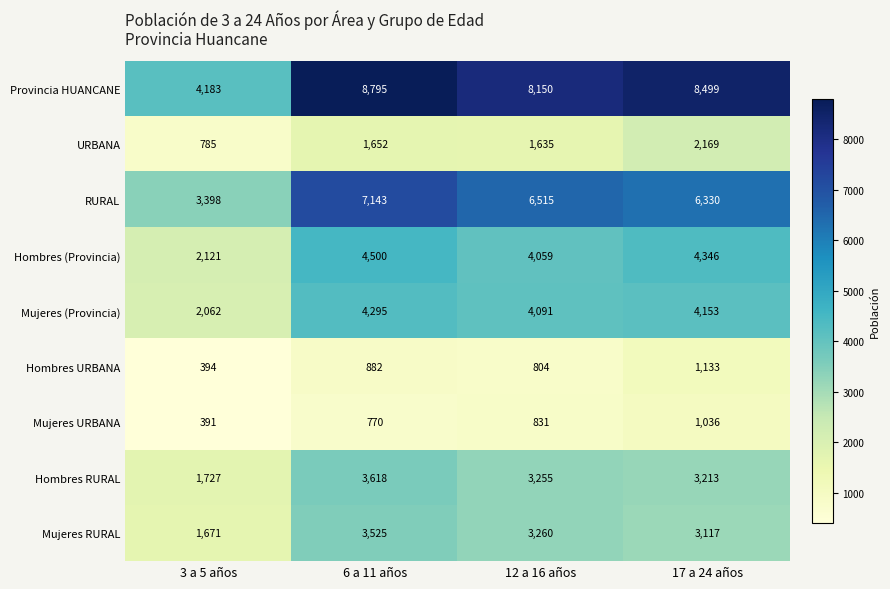

What is the difference between the highest and lowest values at 3 a 5 años?

3792